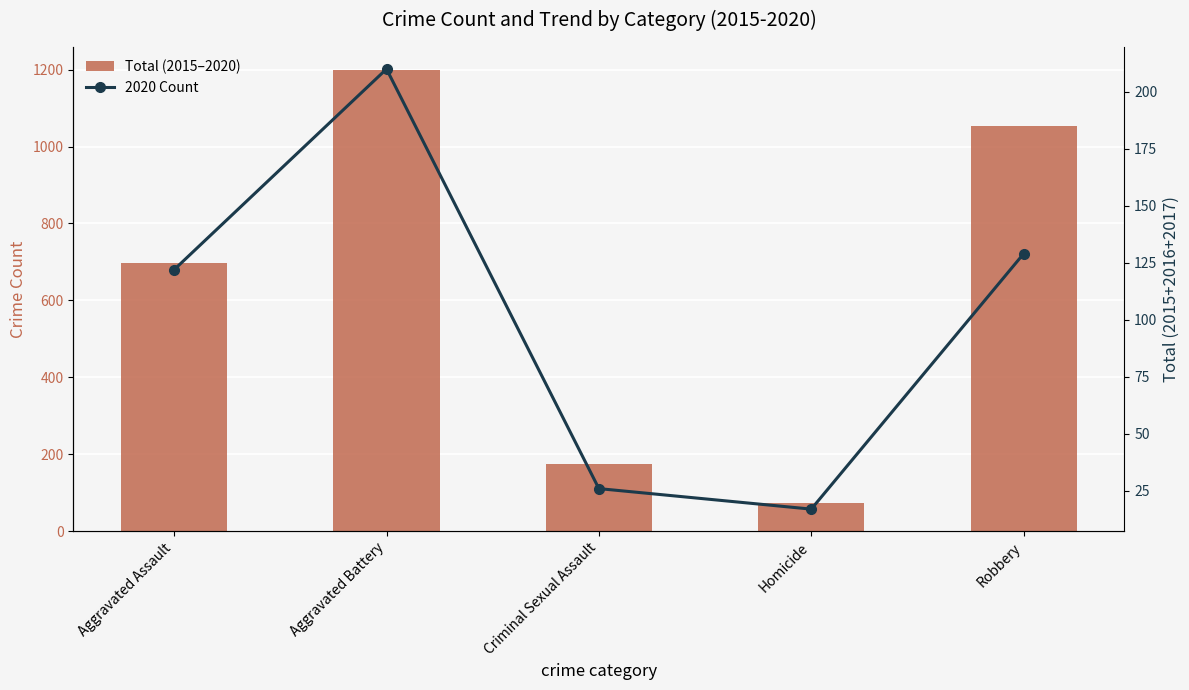

Which series has the largest total across all categories?

Total (2015–2020)